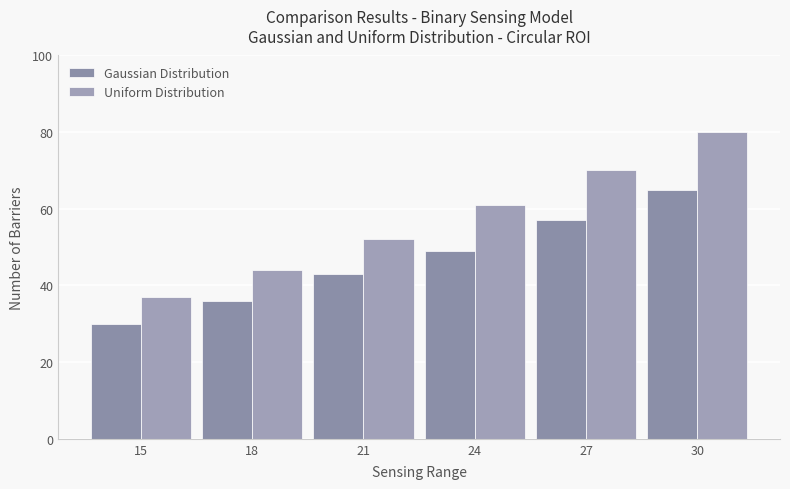

Which series changed the most between 18 and 30?

Uniform Distribution